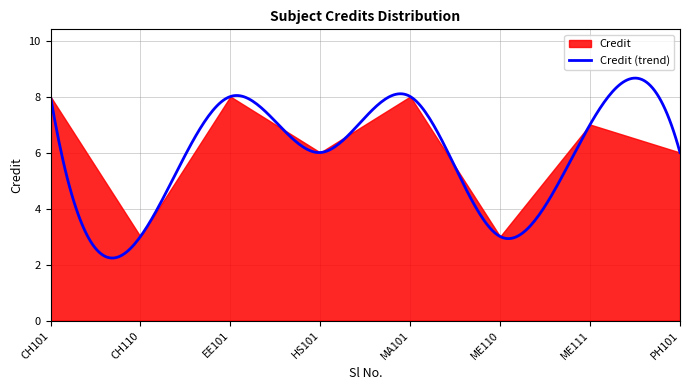

What is the value of the 5th point from the left?

8